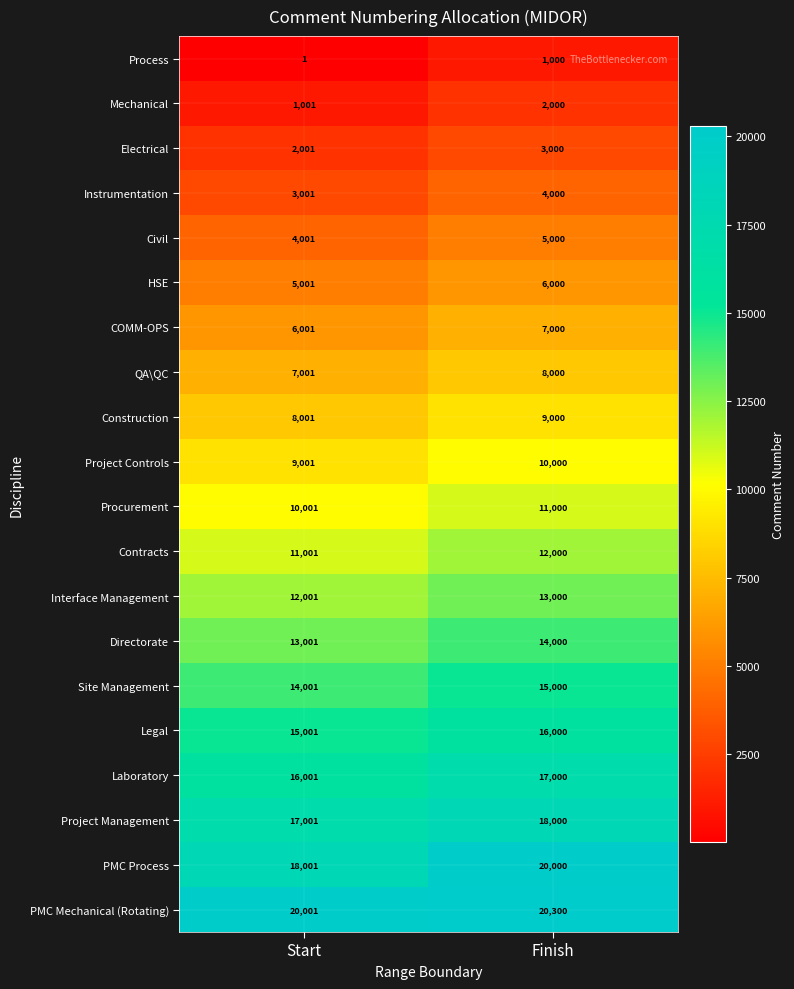

Which series has the largest total across all categories?

PMC Mechanical (Rotating)